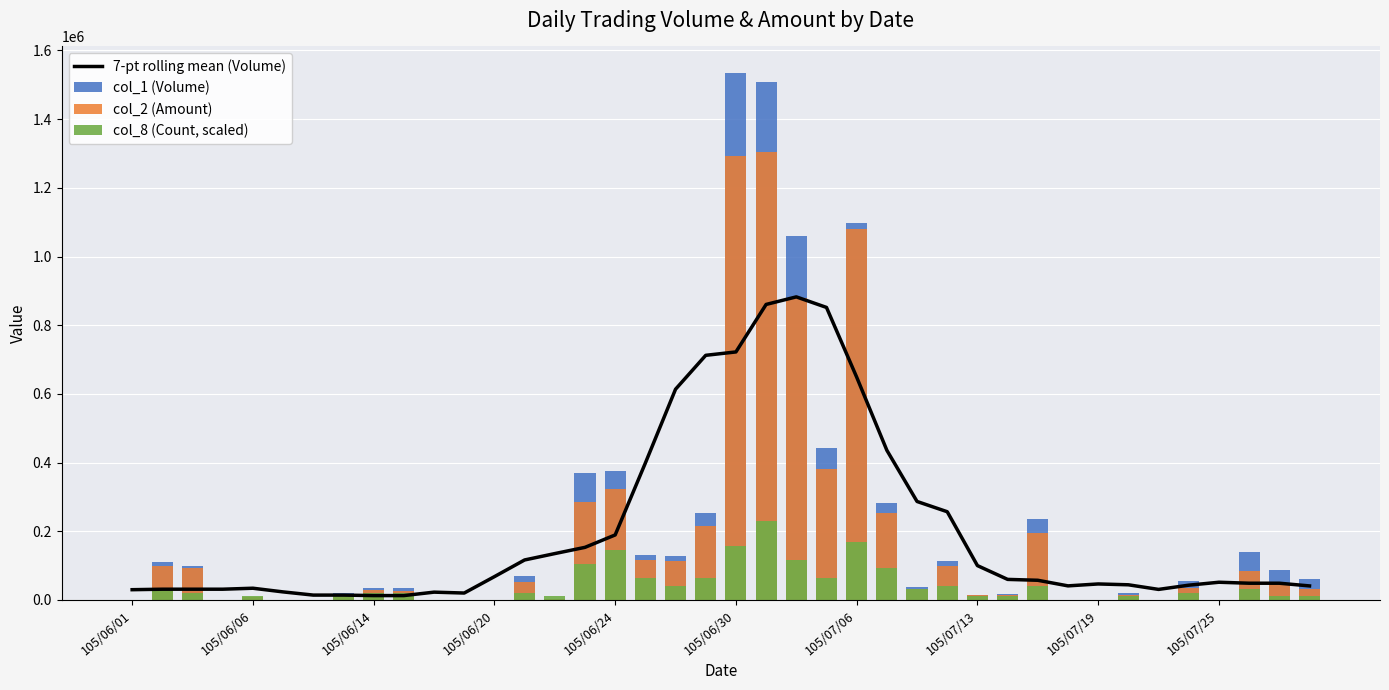

Between 16 and 23, which series saw the biggest shift?

7-pt rolling mean (Volume)